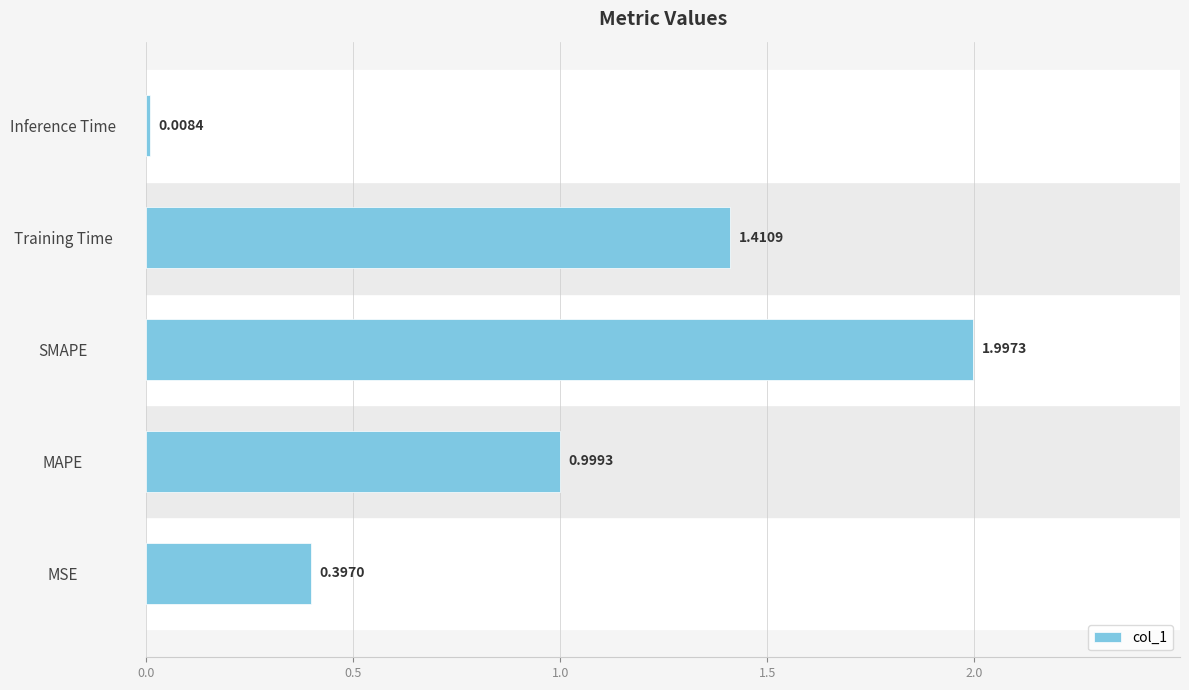

List the labels in order of value, largest first.

SMAPE, Training Time, MAPE, MSE, Inference Time